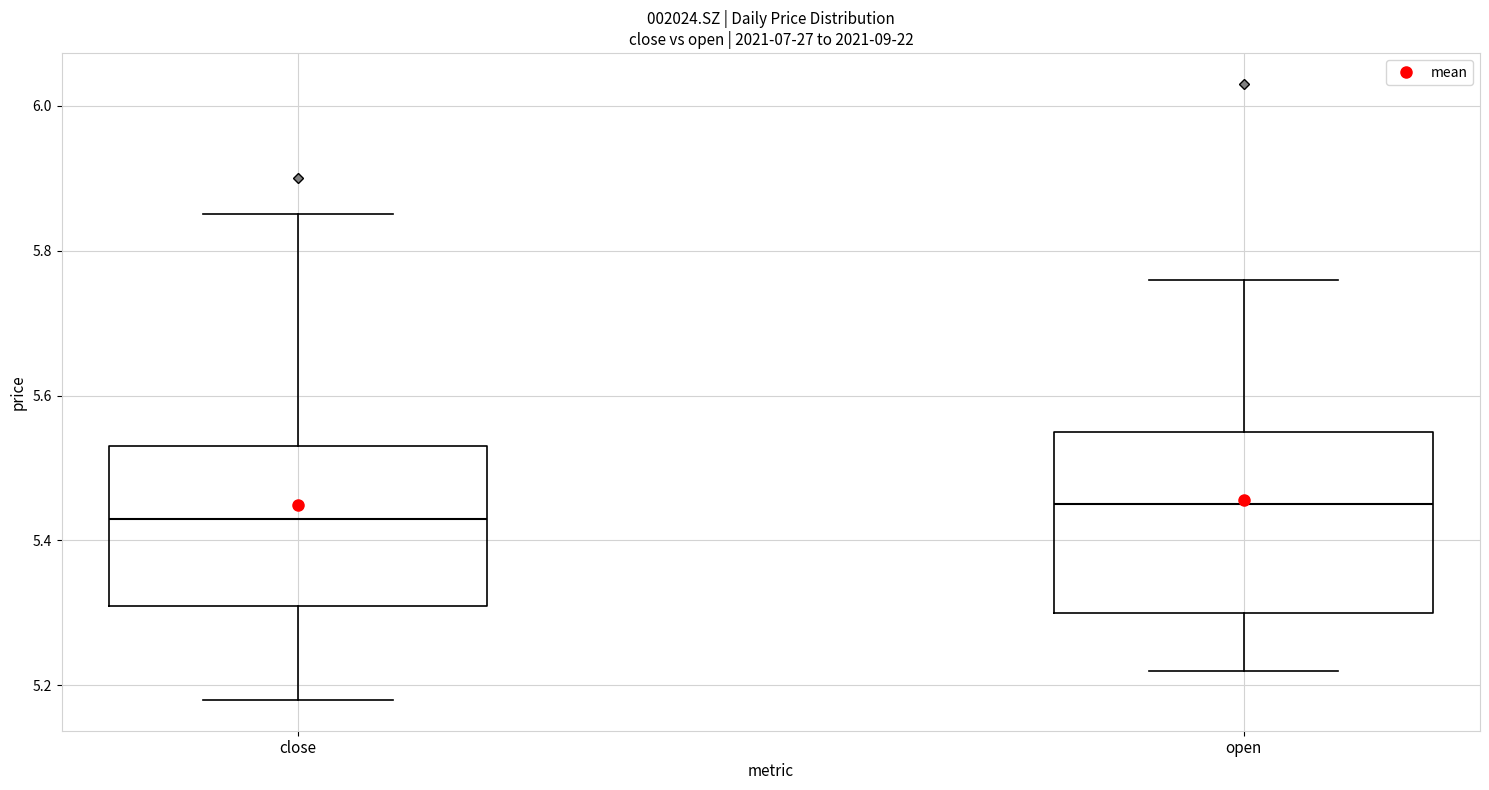

Comparing the boxes themselves (not the whiskers), which one is the tallest?

open